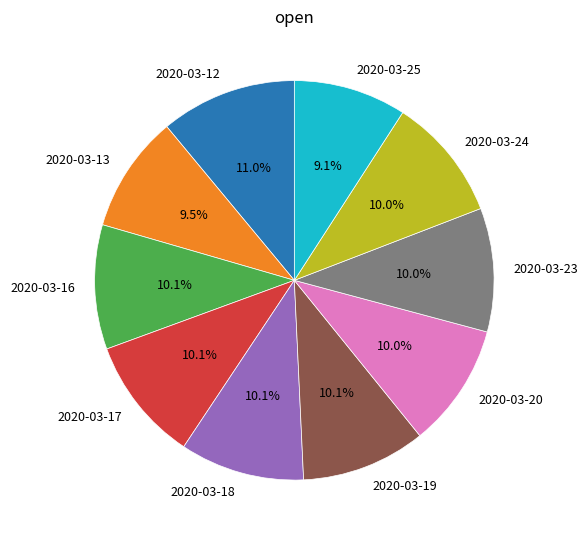

Combined, what portion of the pie is 2020-03-13 and 2020-03-12?

20.5%